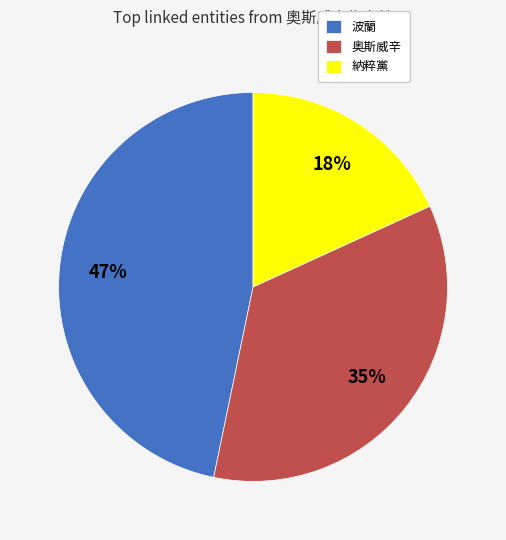

To the nearest percent, what is the difference between the 奥斯威辛 and 波蘭 slice percentages?

12%